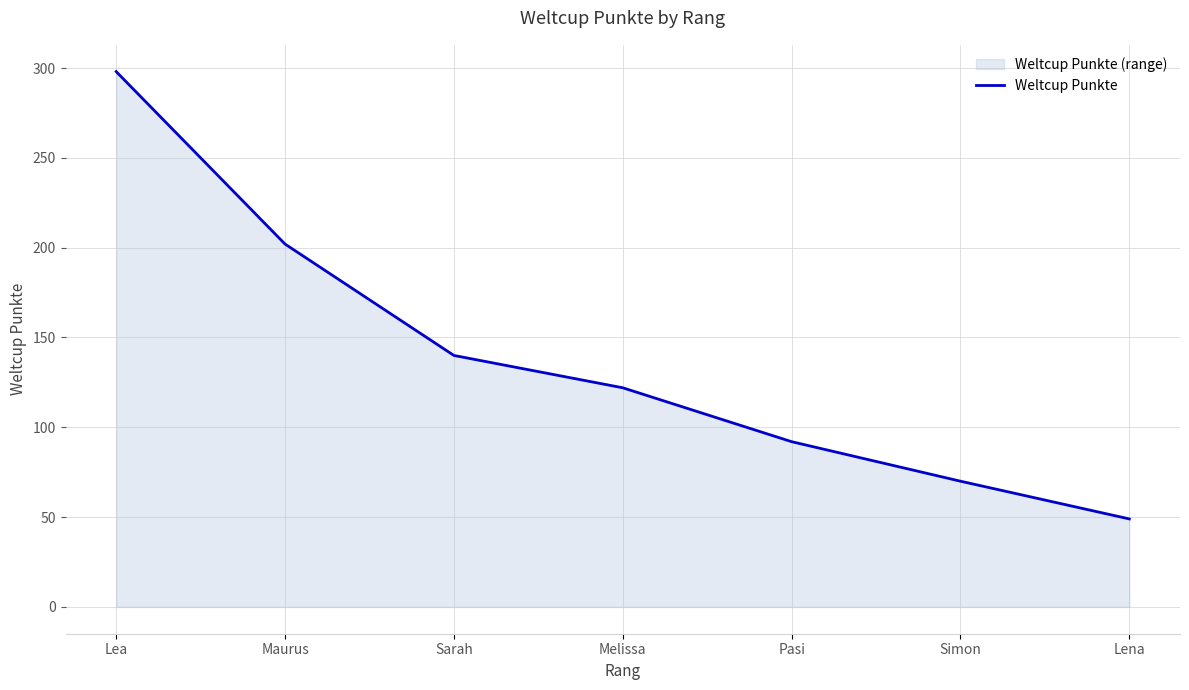

What is the label of the 4th point from the right?

Melissa